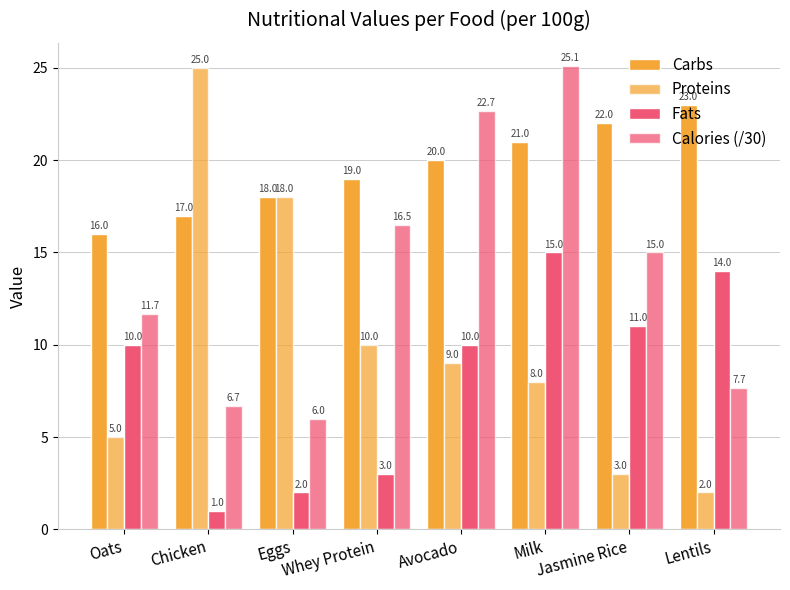

Are the bars horizontal?

No